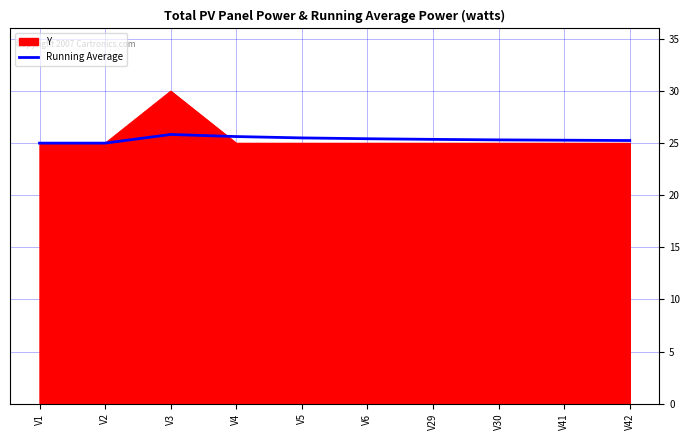

What is the spread (max minus min) of values at V30?

0.3